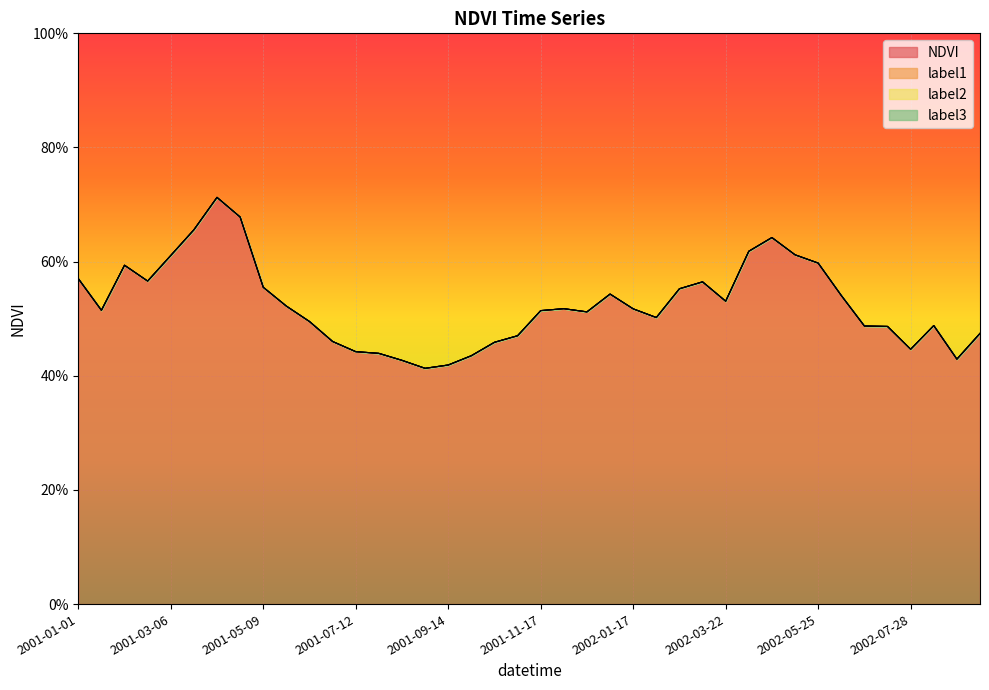

Does the chart display data point markers on the line(s)?

No